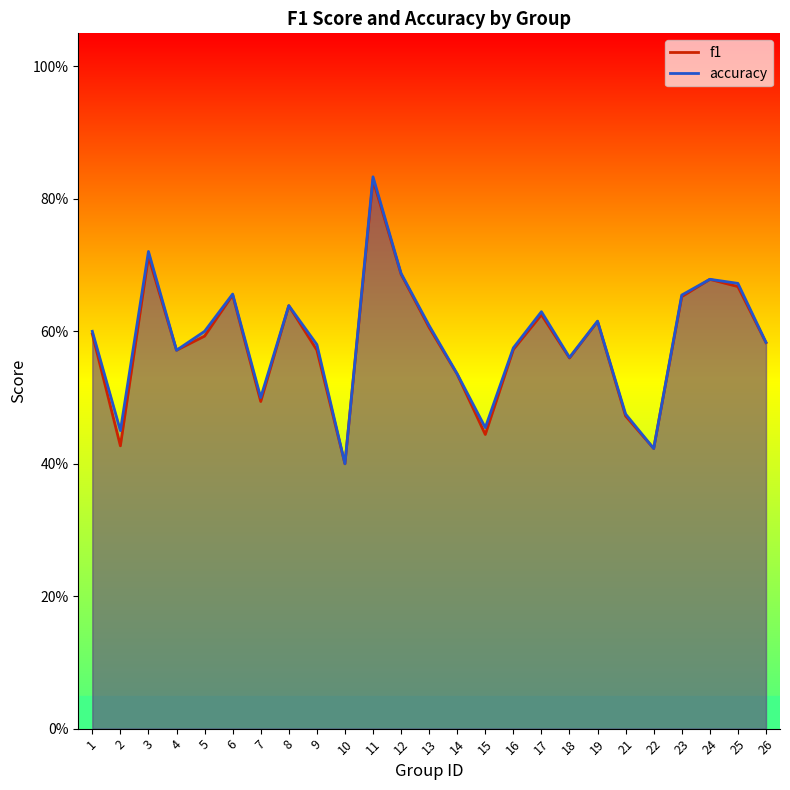

What is the average value of the f1 series?

0.6